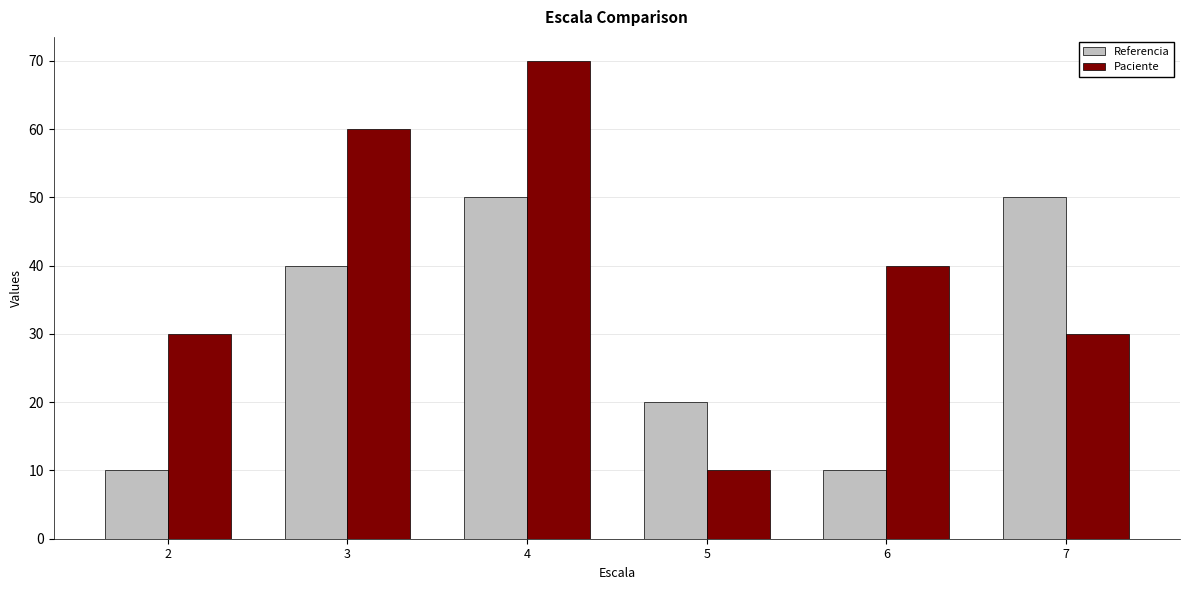

Is it true that Paciente equals 10 at 5?

True